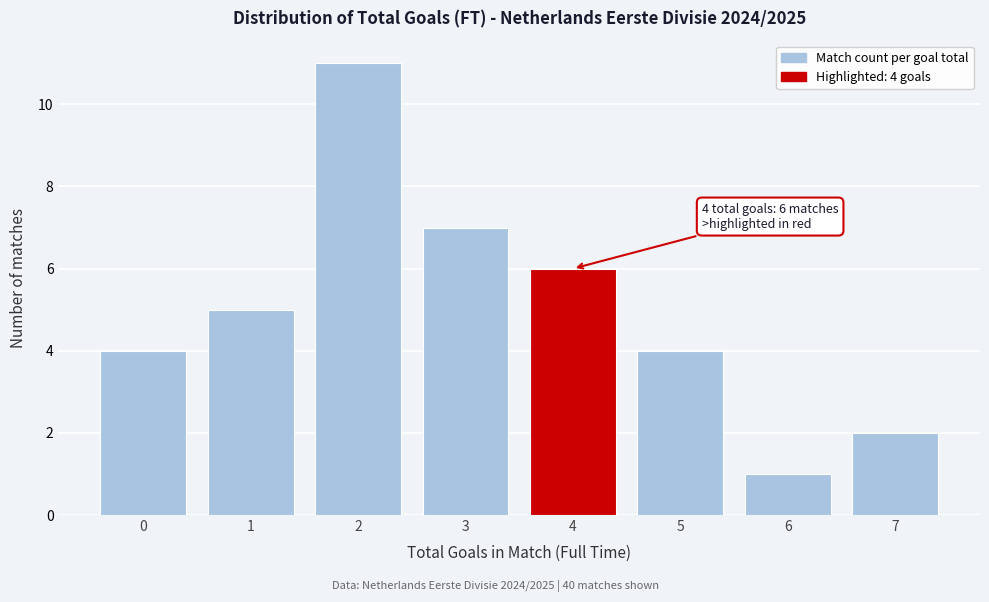

Over which range of the x-axis is the bar tallest?

1.5 to 2.5